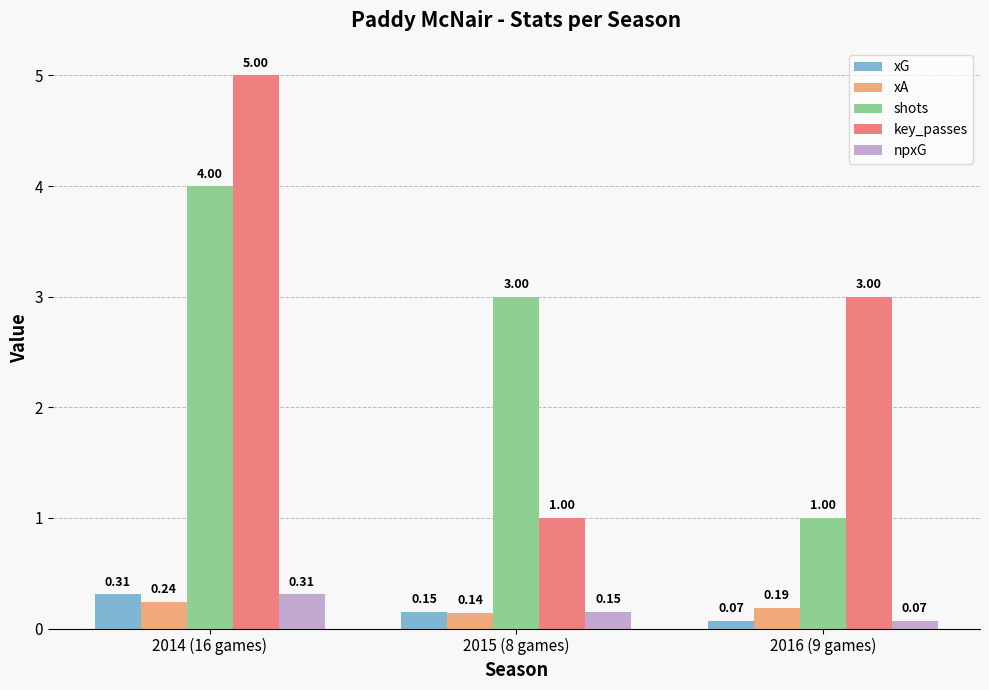

What value does the key_passes series have at 2015 (8 games)?

1.0